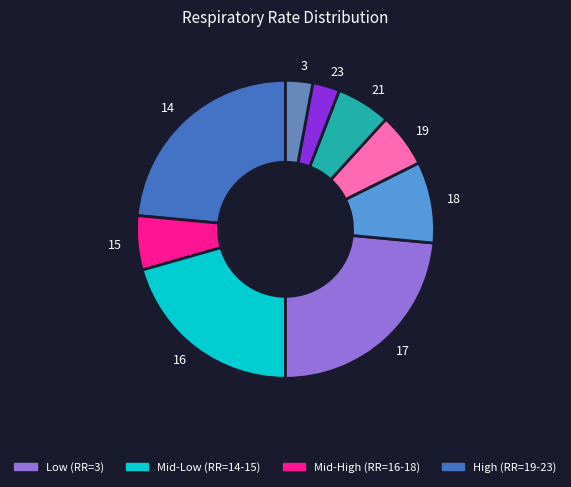

Is there a majority slice in this chart?

No